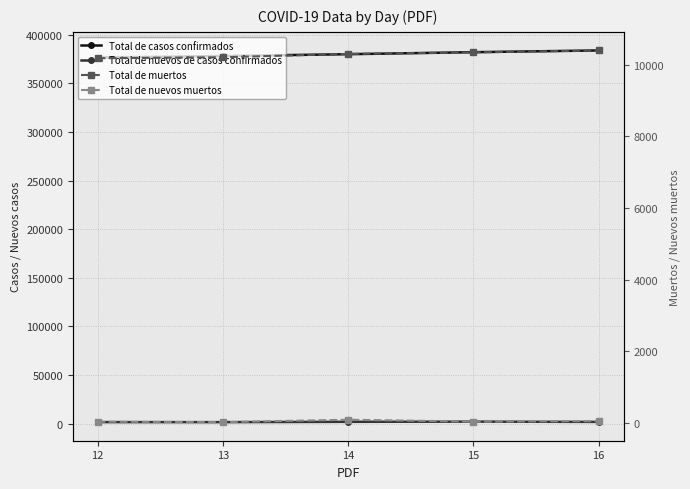

What is the difference between the maximum and second lowest values in the Total de nuevos de casos confirmados series?

505